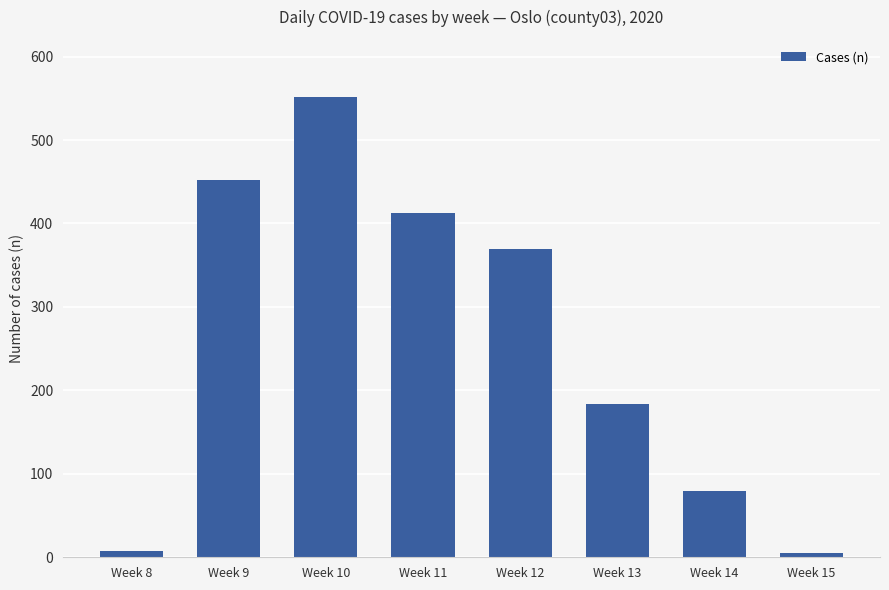

What is the minimum value shown in the chart?

5